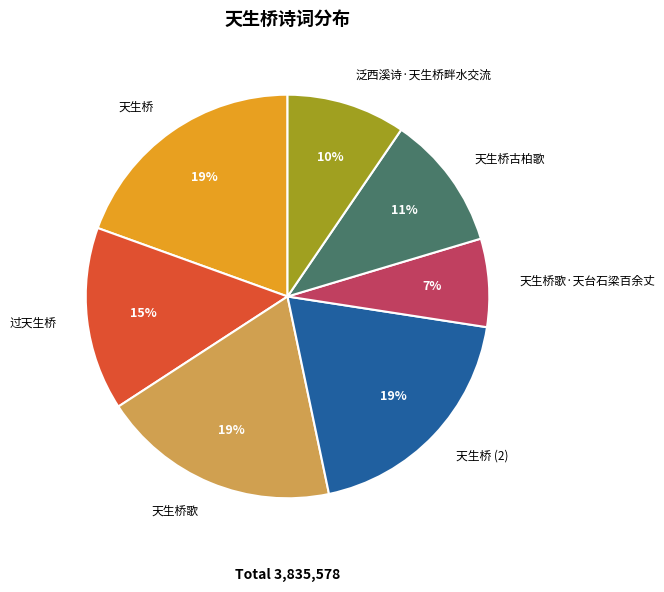

Do 泛西溪诗·天生桥畔水交流 and 天生桥 together represent more than half of the pie?

No